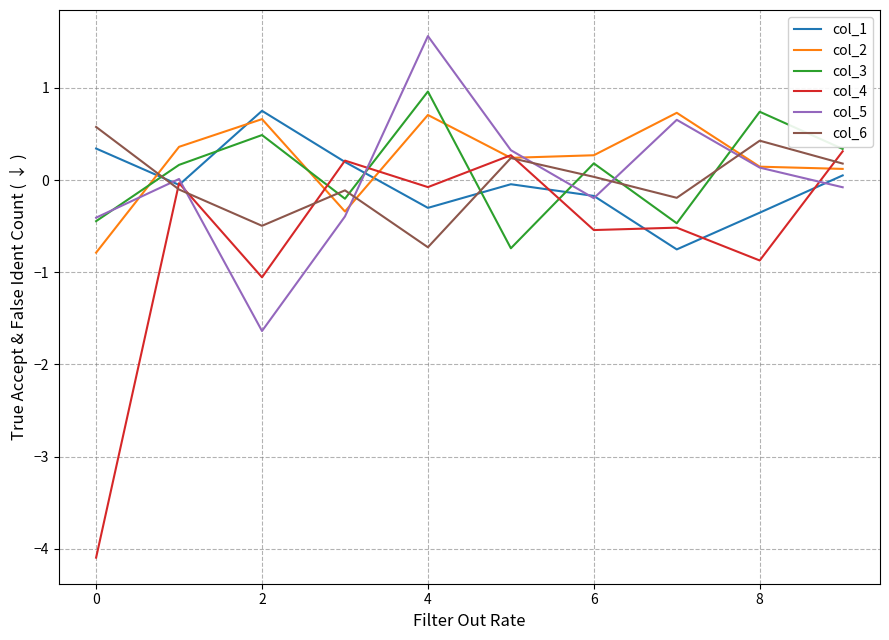

Which series has the widest spread of values?

col_4